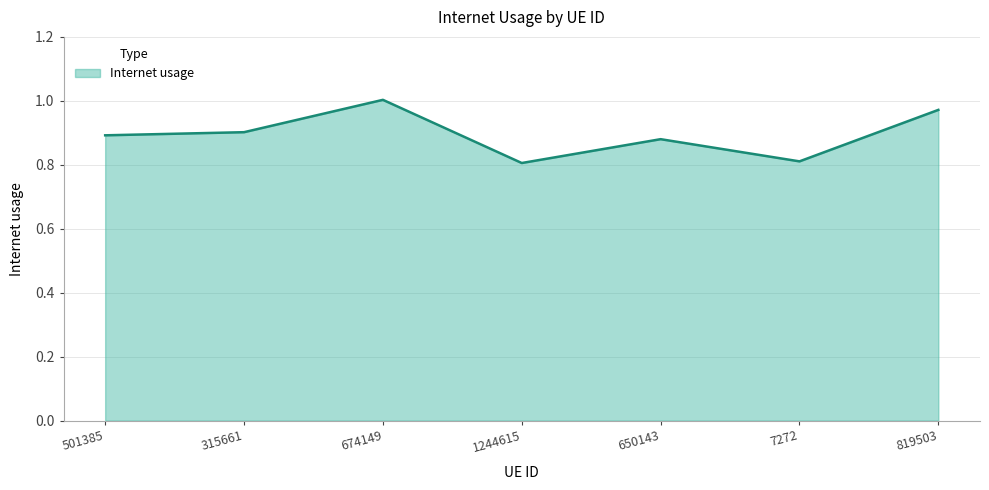

How many categories are shown in the chart?

7